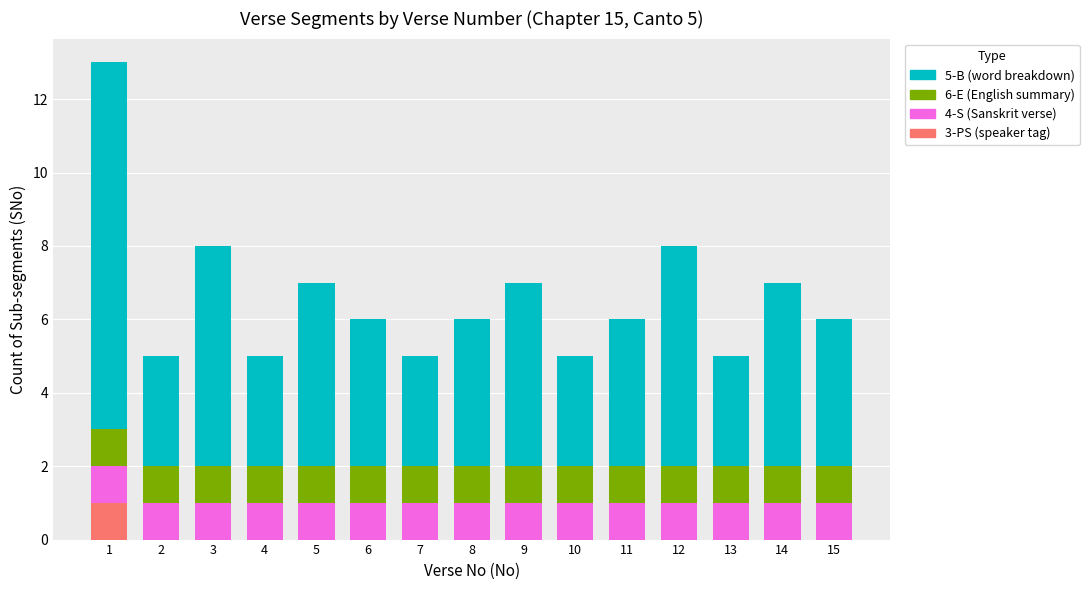

Count the number of data series in this chart.

4